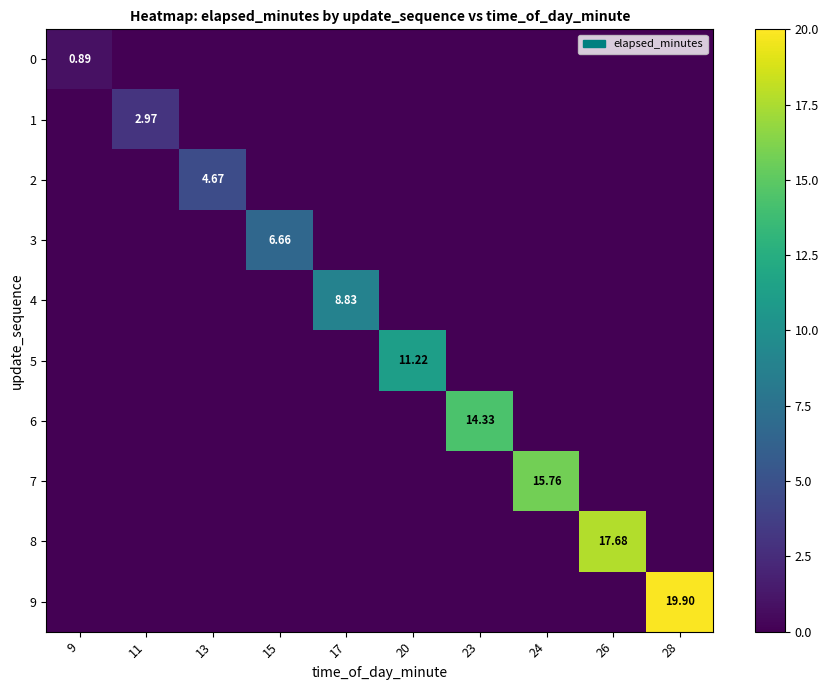

How many values in 2 are above zero?

1